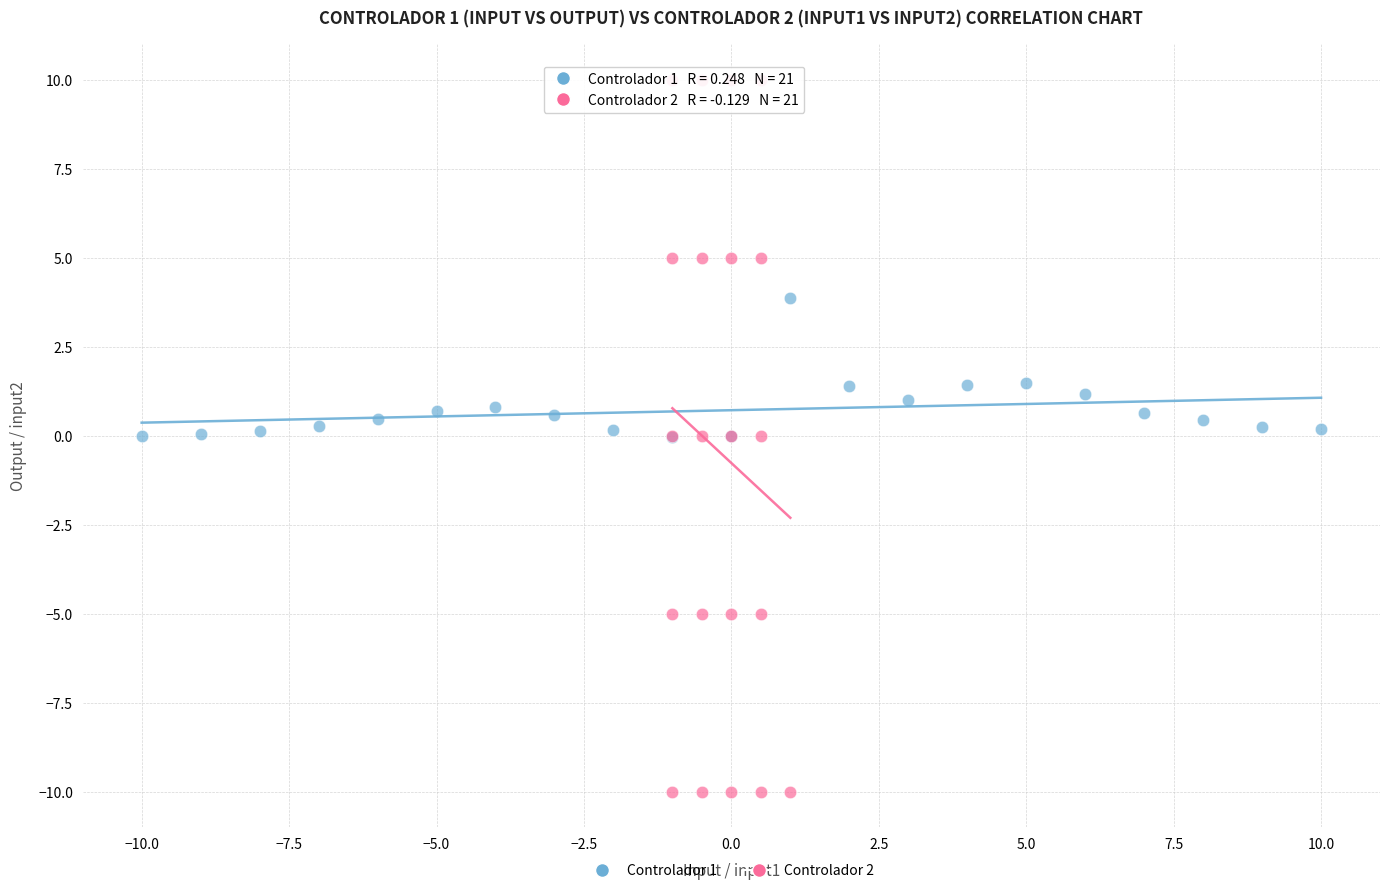

Which series reaches the maximum Y coordinate?

Controlador 2